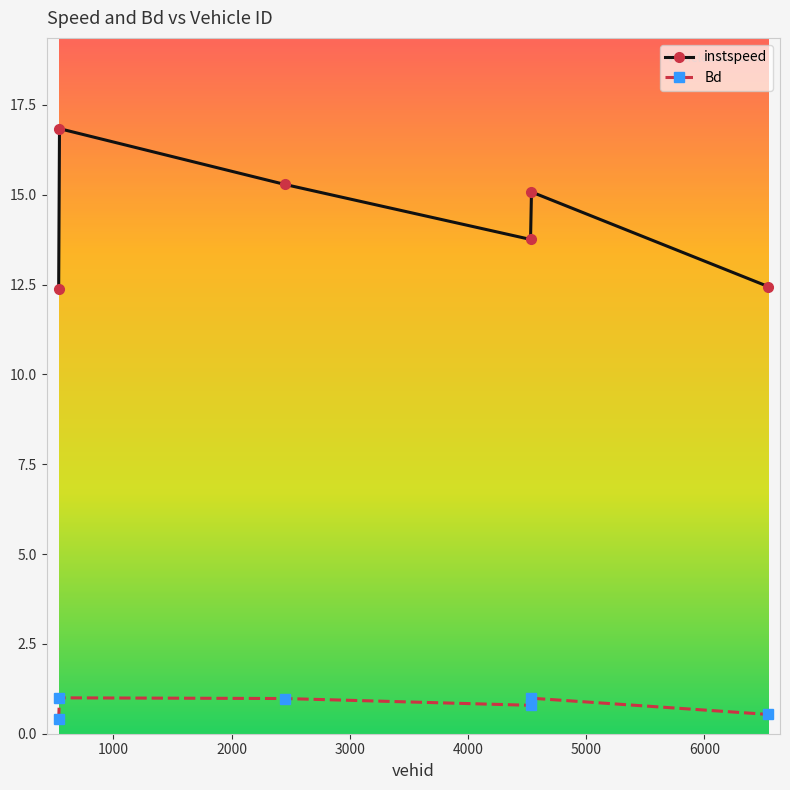

How many interior local peaks does the Bd series have?

2